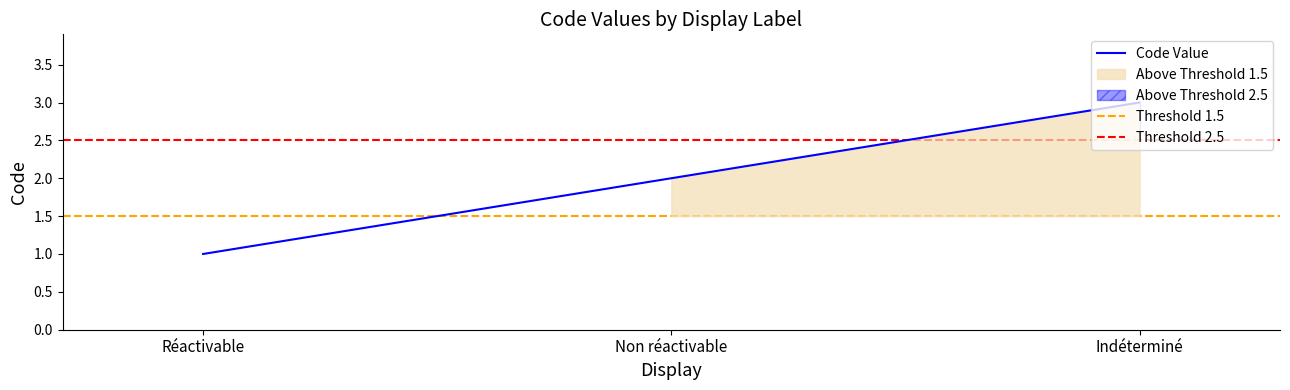

What is the ratio of the value at Non réactivable to the value at Indéterminé?

0.7